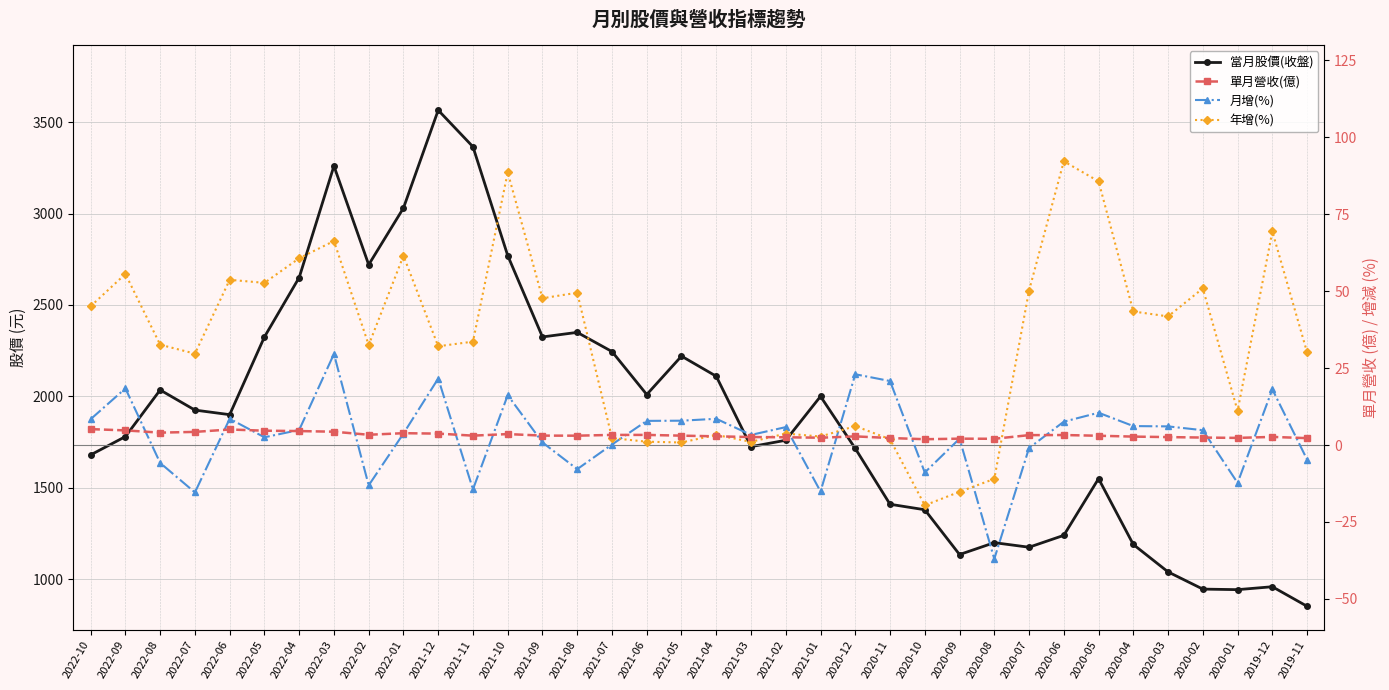

True or false: 單月營收(億) and 當月股價(收盤) cross at least once.

False